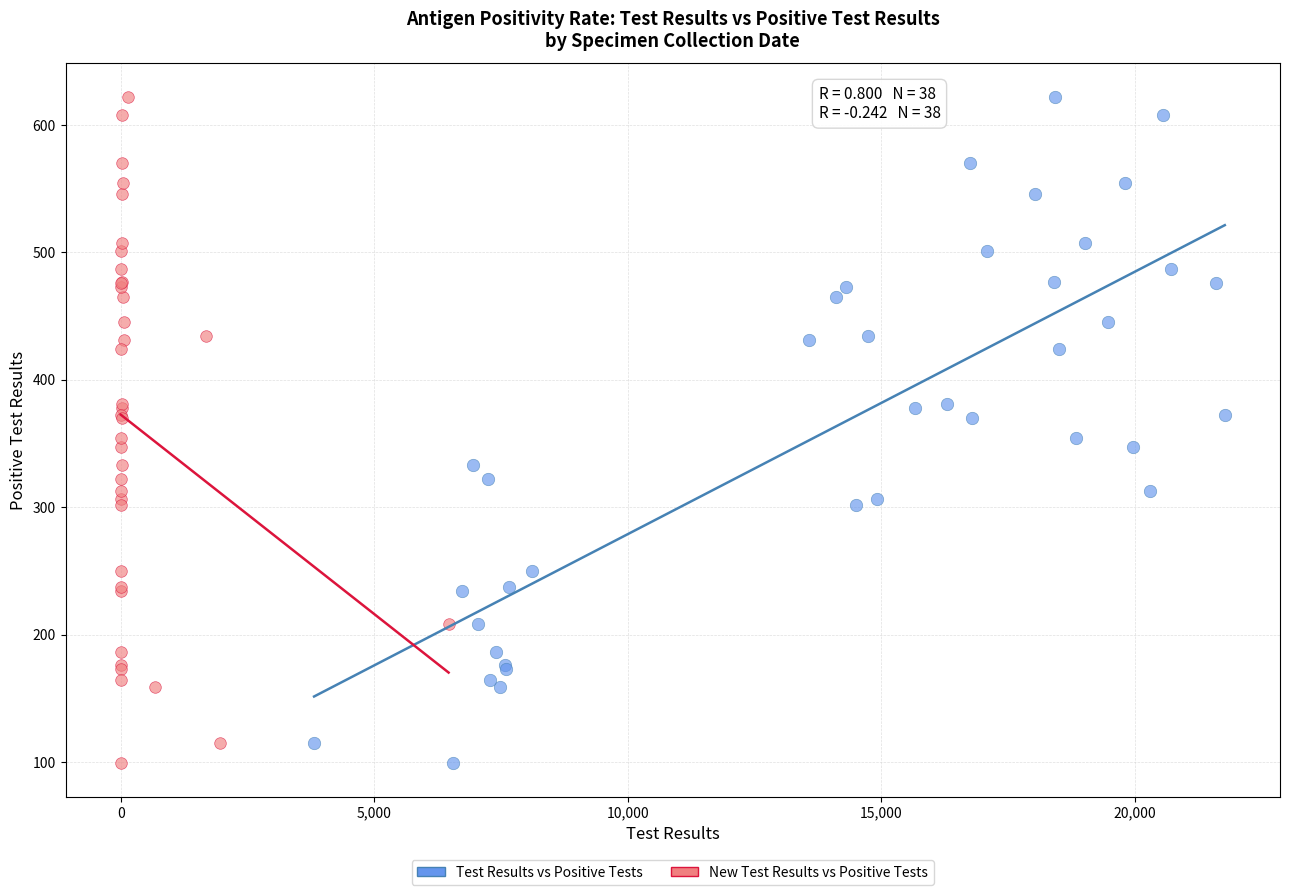

What are all the series names shown in the legend?

Test Results vs Positive Tests, New Test Results vs Positive Tests